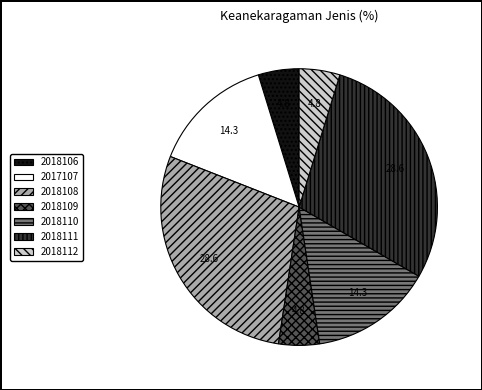

How many segments does this pie chart have?

7